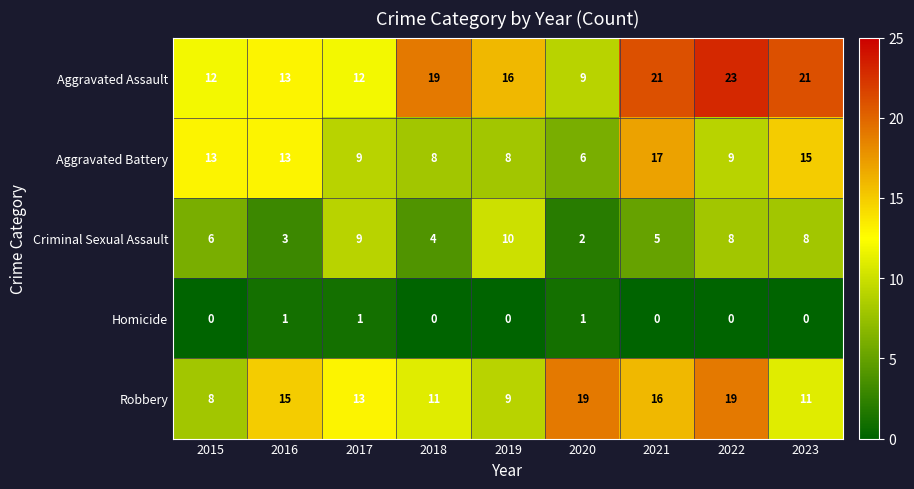

The Robbery series shows 9 at 2019. True or false?

True